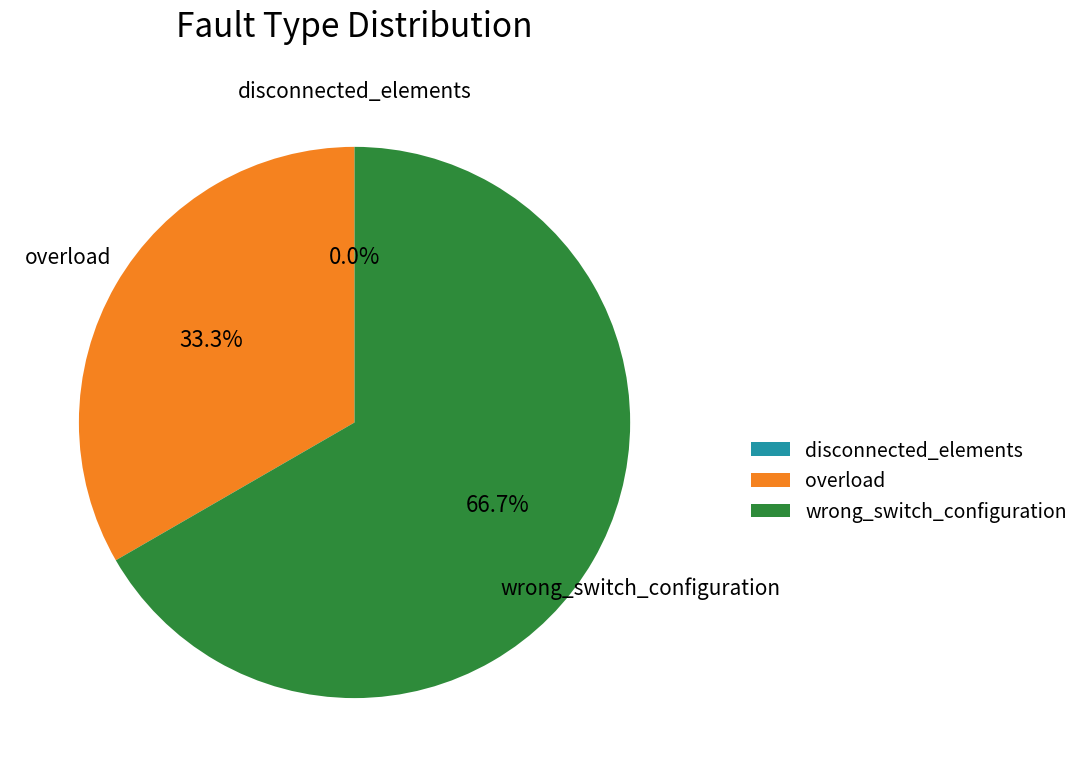

Between disconnected_elements and wrong_switch_configuration, which is larger?

wrong_switch_configuration